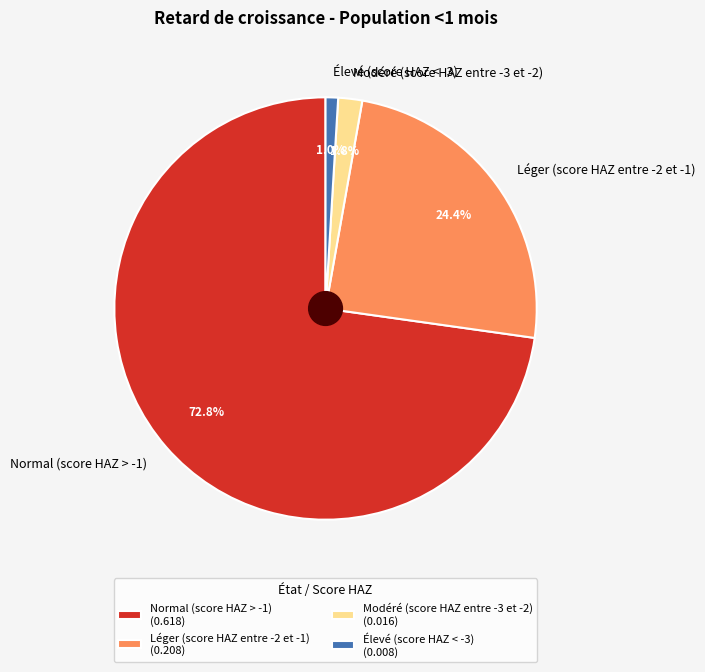

How many slices are in this pie chart?

4